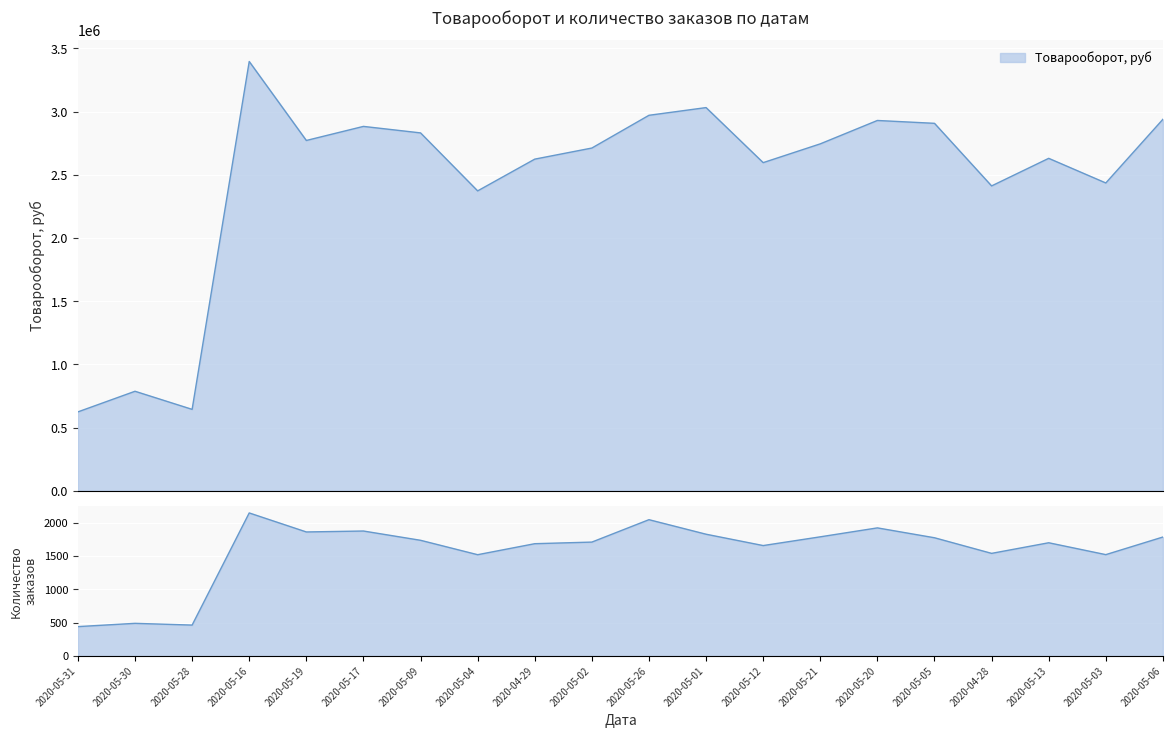

Is the value of Количество заказов at 2020-05-03 greater than the value of Товарооборот, шт at 2020-05-30?

No